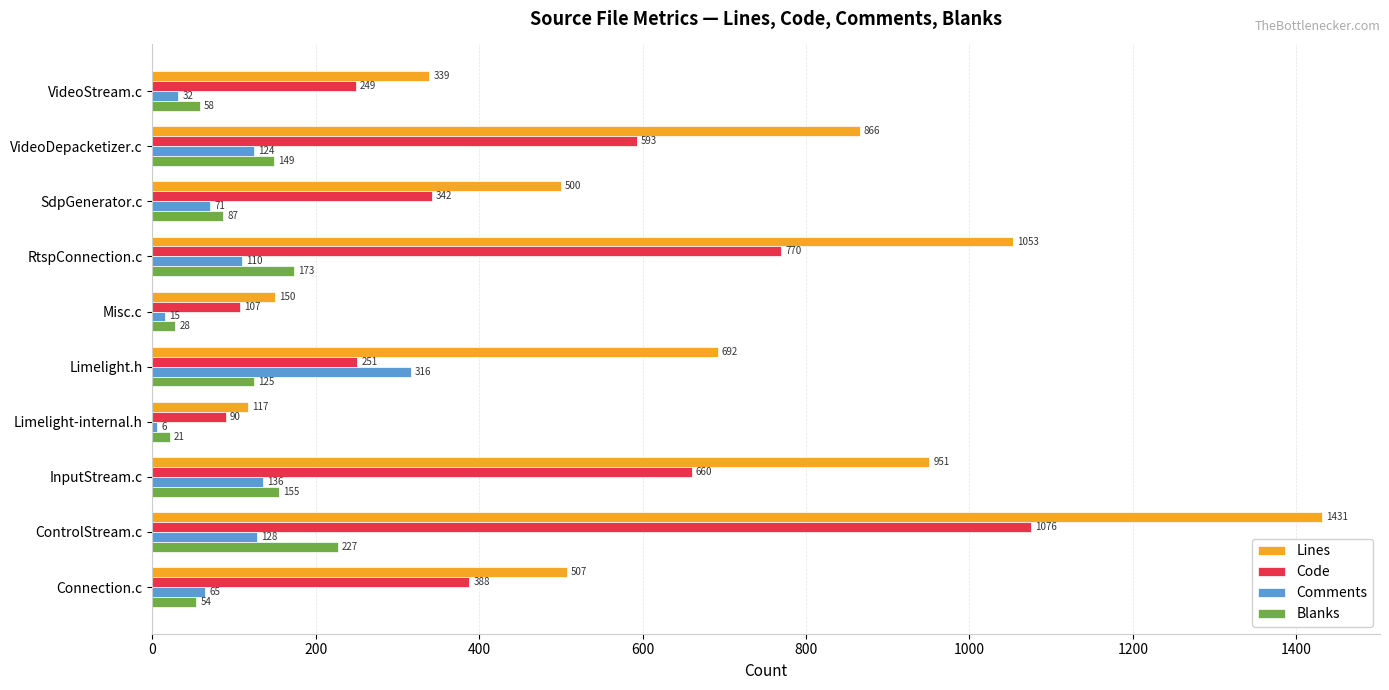

What is the smallest value displayed?

6